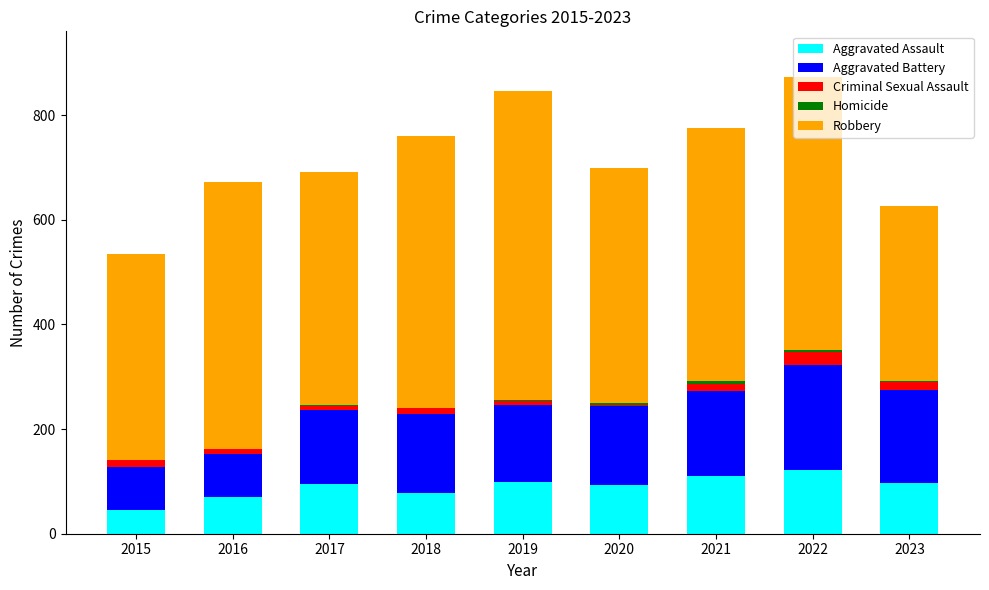

True or false: Aggravated Assault has a value of 110 at 2021.

True